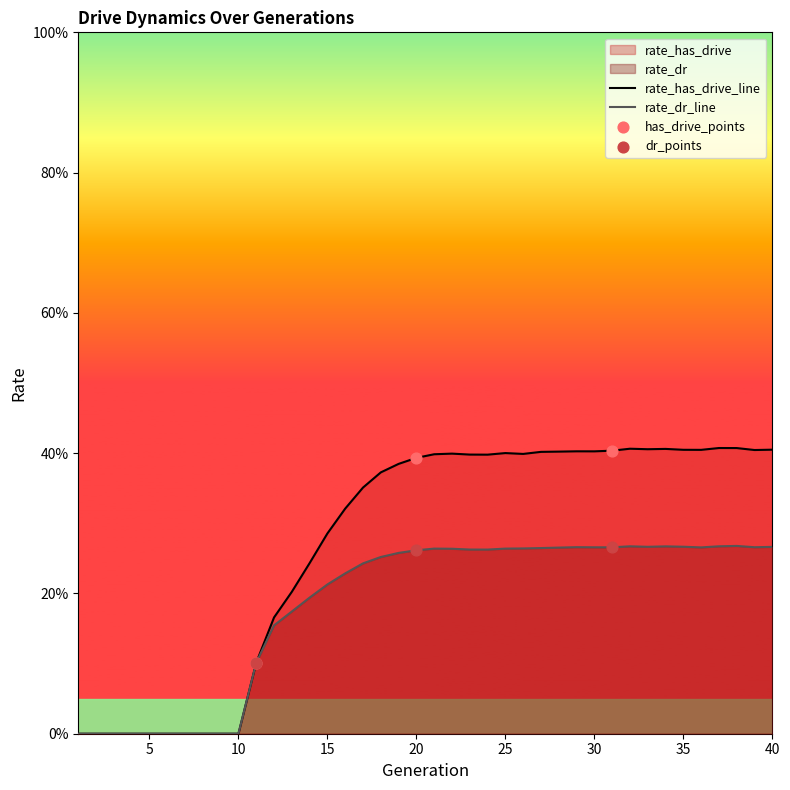

At how many categories does at least one series exceed 0?

30